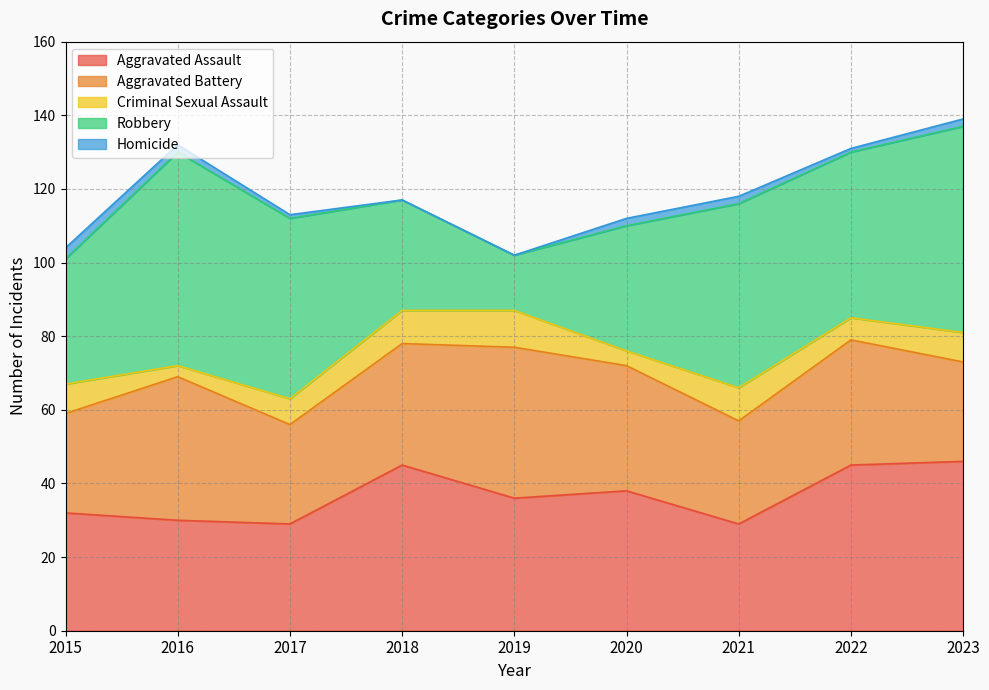

Which series changed the most between 2017 and 2019?

Robbery